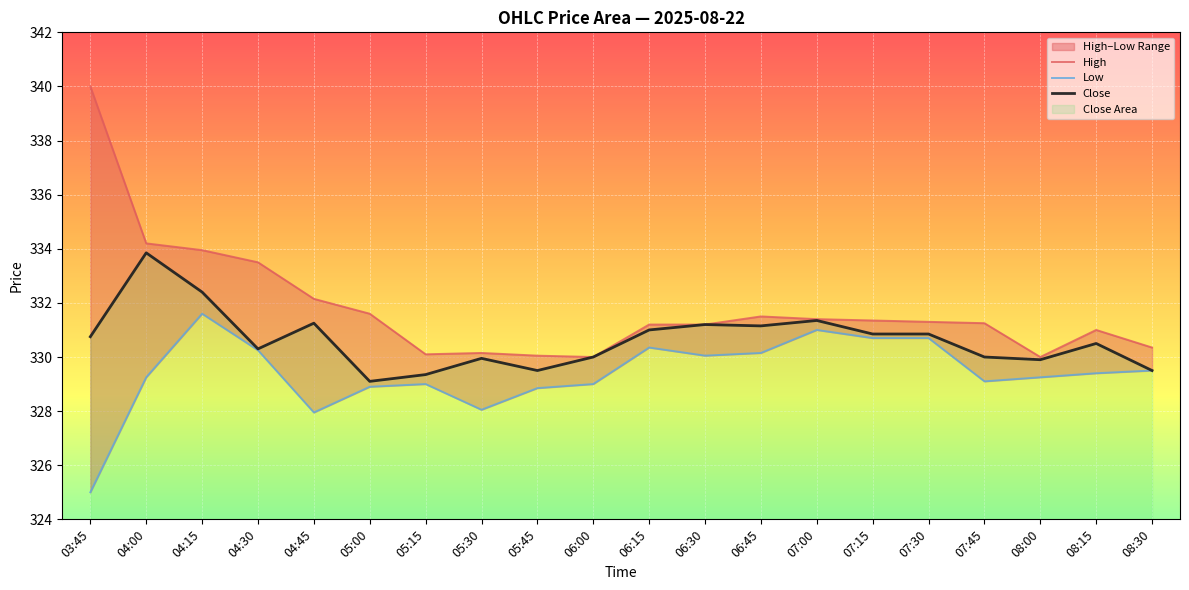

What is the value of the Low point at the 6th from the left?

328.9